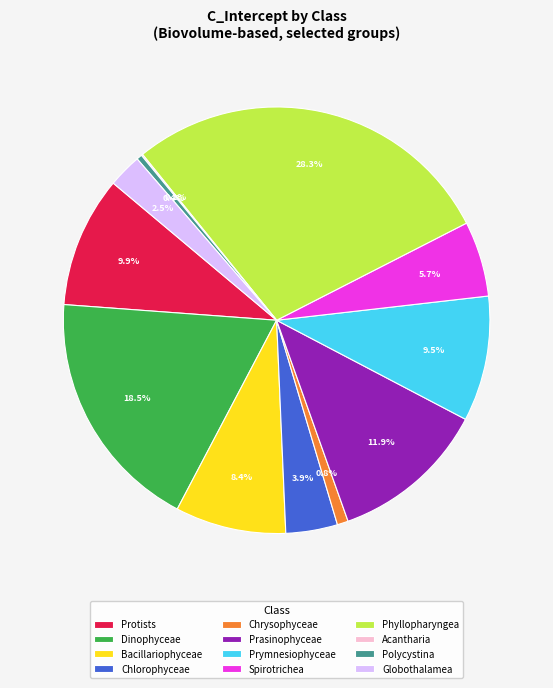

Approximately how many times larger is the value at Dinophyceae compared to Spirotrichea?

3.2